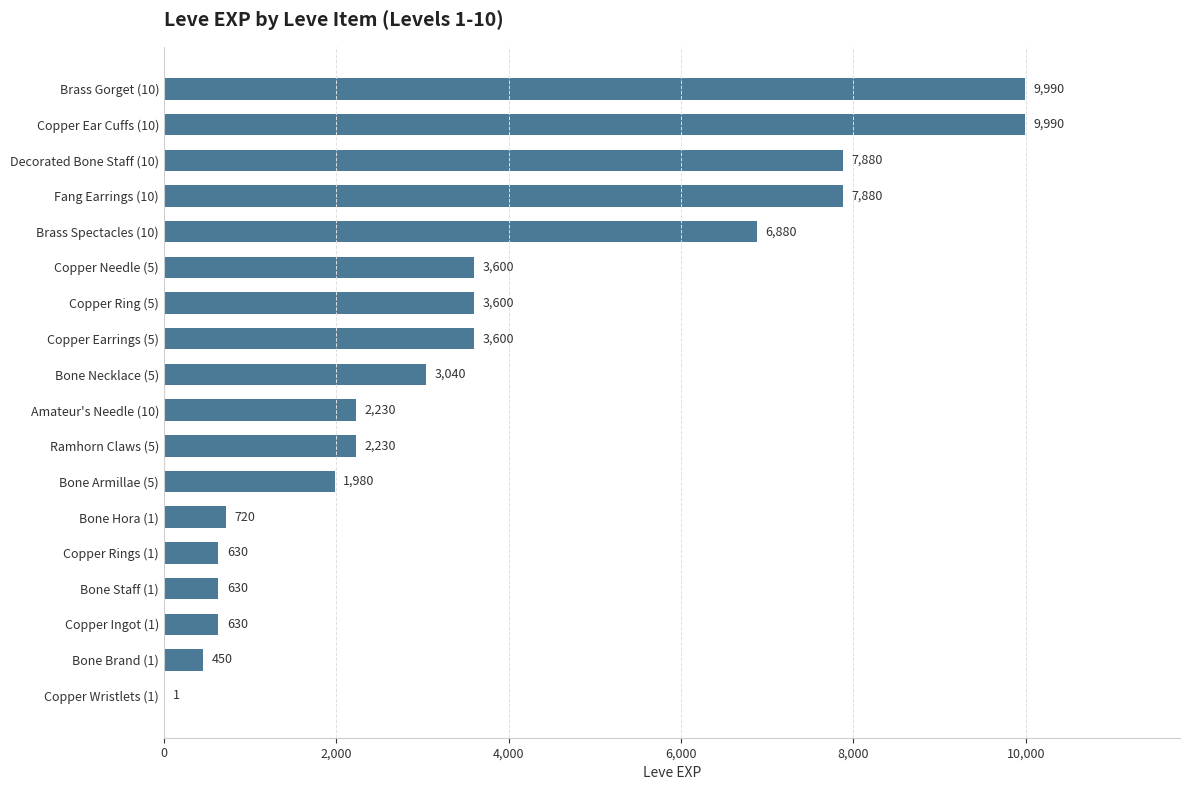

Is it true that the value at Brass Spectacles (10) is 2956?

False